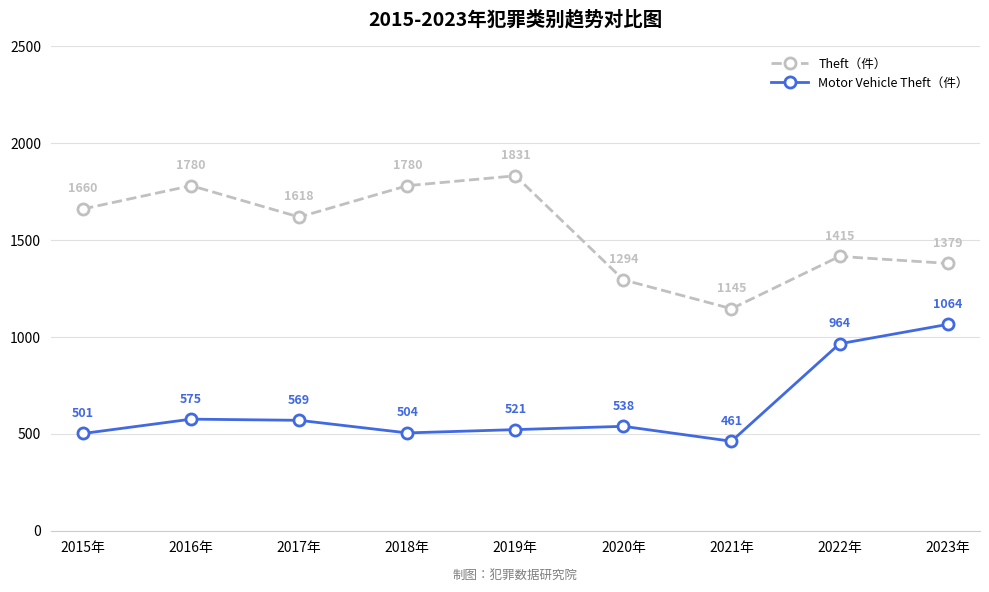

Does the chart display data point markers on the line(s)?

Yes